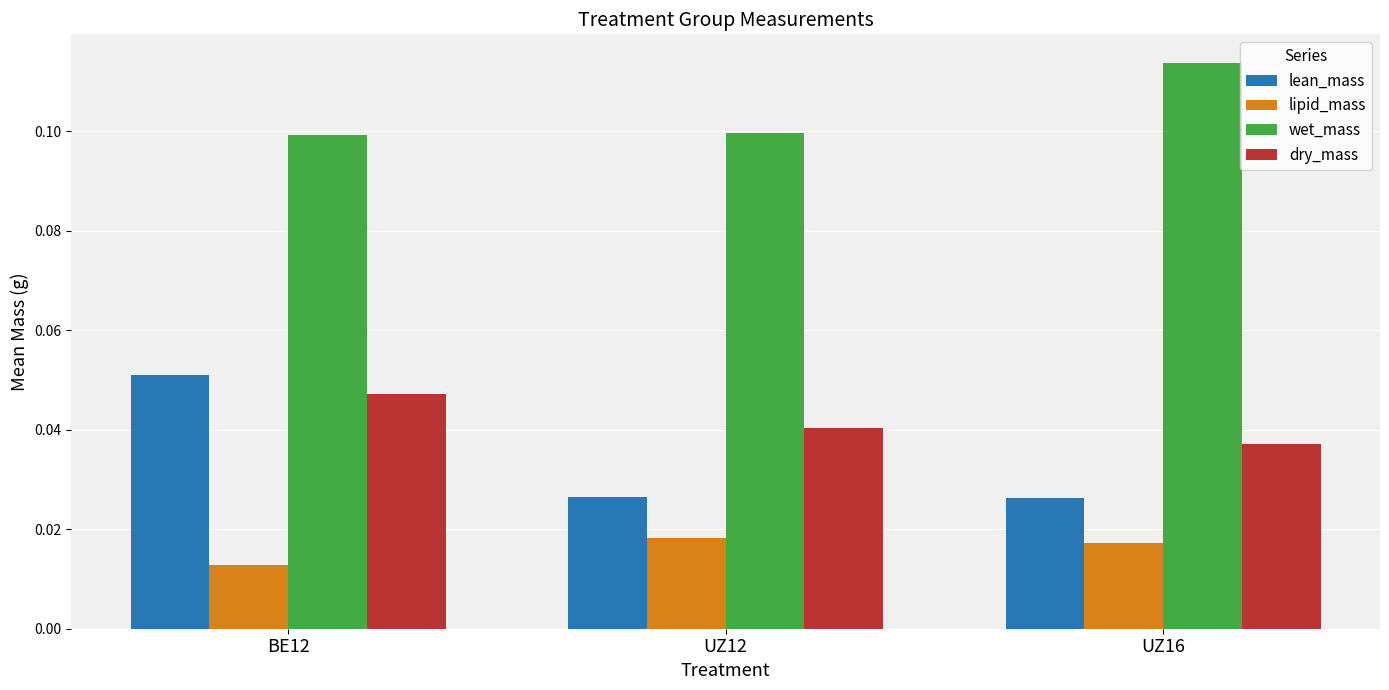

Which series has the largest range (max minus min)?

lean_mass